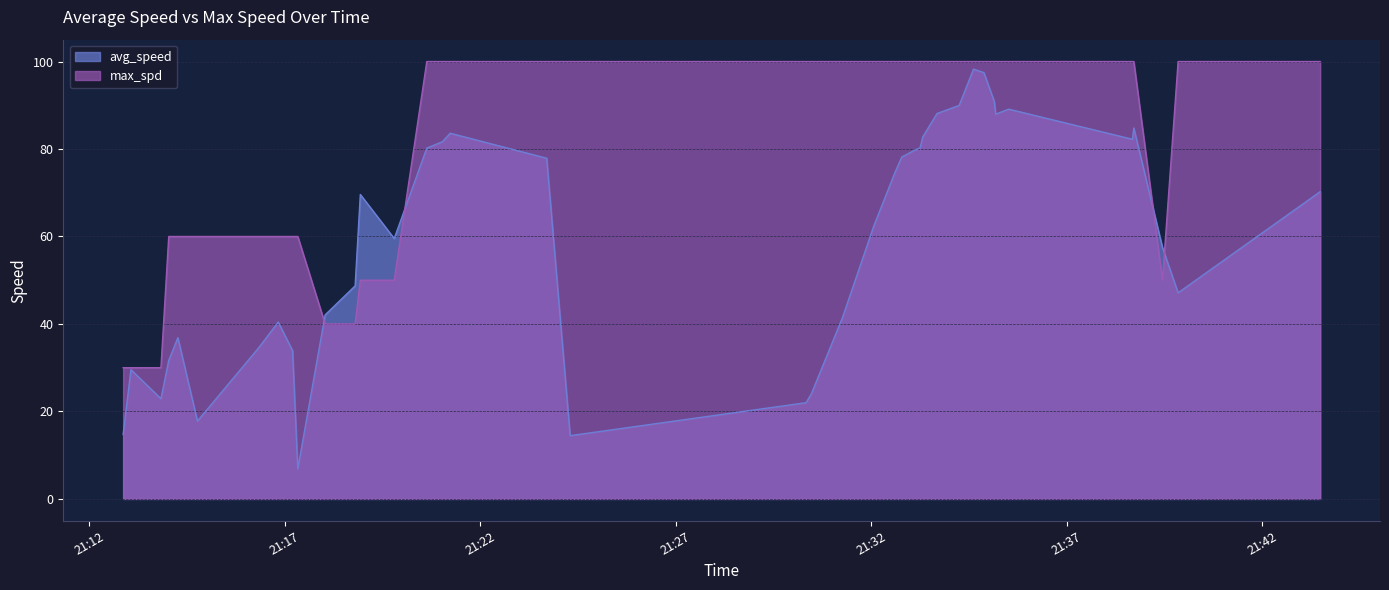

What is the greatest value displayed?

100.0